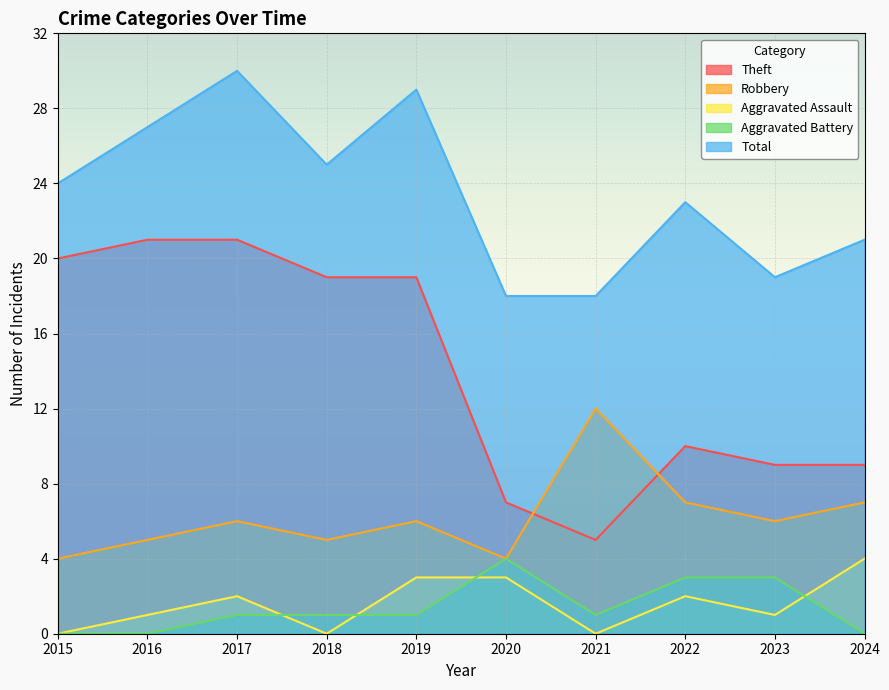

Reading left to right, what are all the values shown in this chart?

Theft: 2015=20	2016=21	2017=21	2018=19	2019=19	2020=7	2021=5	2022=10	2023=9	2024=9
Robbery: 2015=4	2016=5	2017=6	2018=5	2019=6	2020=4	2021=12	2022=7	2023=6	2024=7
Aggravated Assault: 2015=0	2016=1	2017=2	2018=0	2019=3	2020=3	2021=0	2022=2	2023=1	2024=4
Aggravated Battery: 2015=0	2016=0	2017=1	2018=1	2019=1	2020=4	2021=1	2022=3	2023=3	2024=0
Total: 2015=24	2016=27	2017=30	2018=25	2019=29	2020=18	2021=18	2022=23	2023=19	2024=21